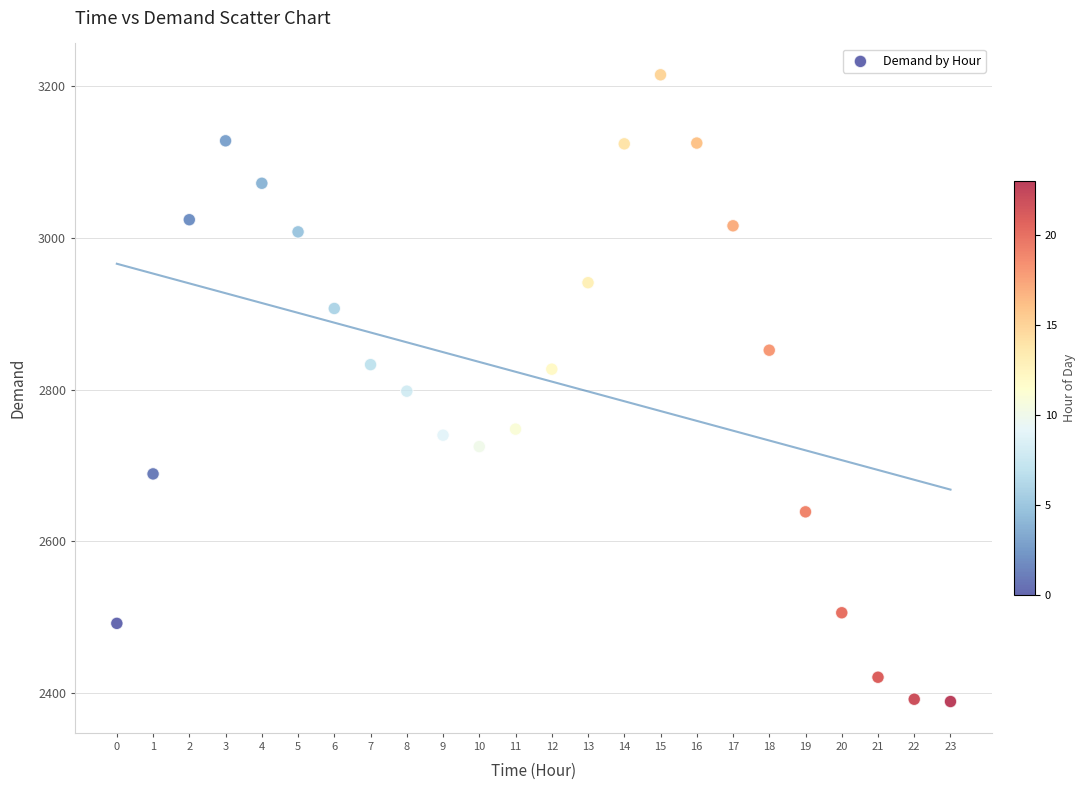

What is the range of Y values (max minus min)?

826